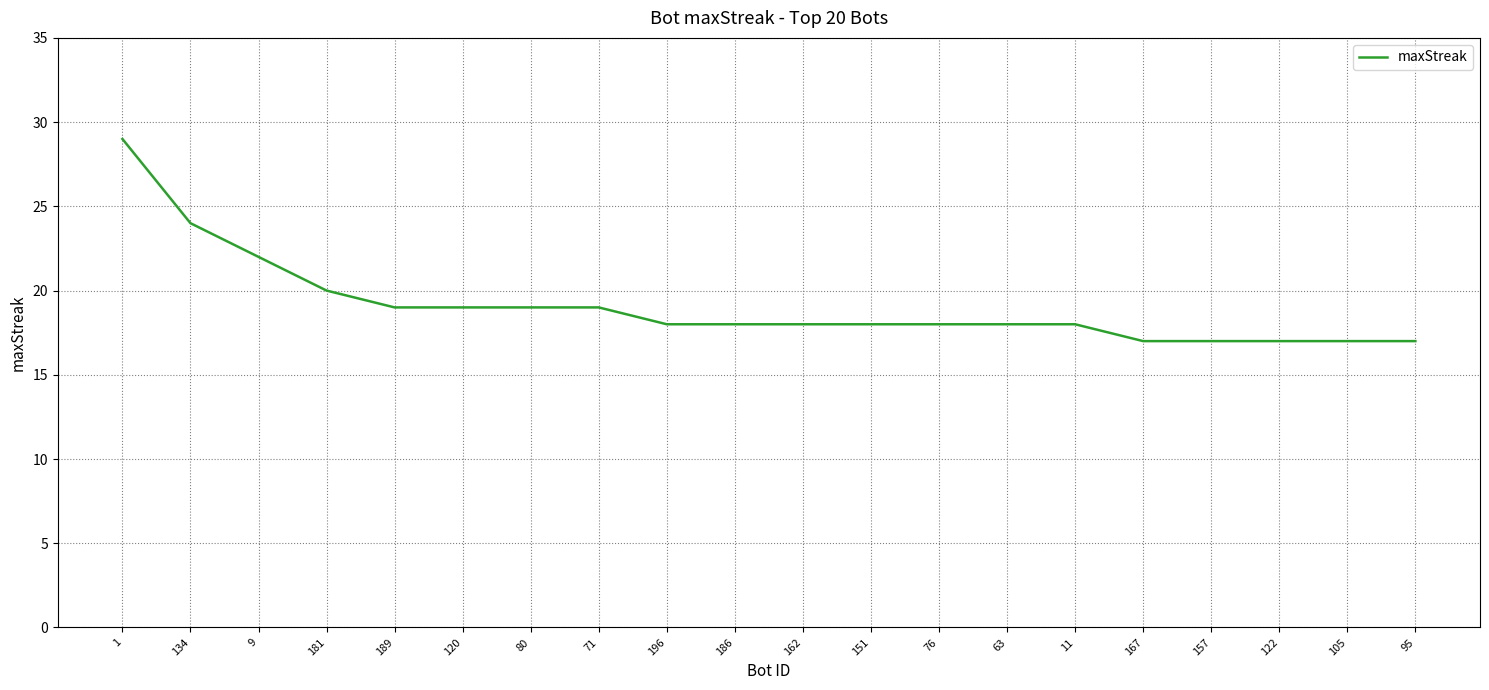

Approximately how many times larger is the value at 167 compared to 196?

0.9